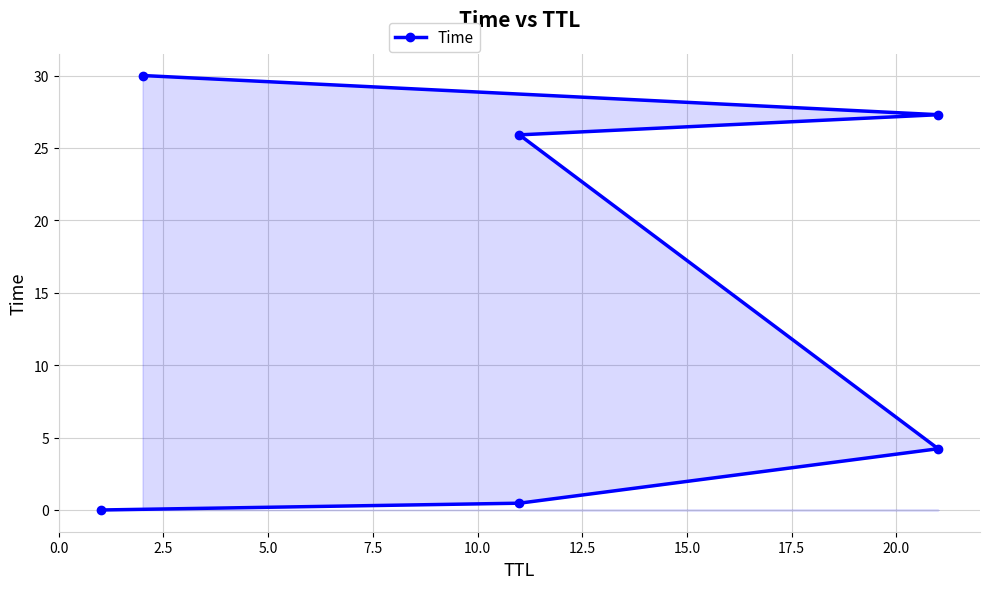

Reading right to left, what are all the values shown in this chart?

30.0	27.3	25.9	4.2	0.5	0.0